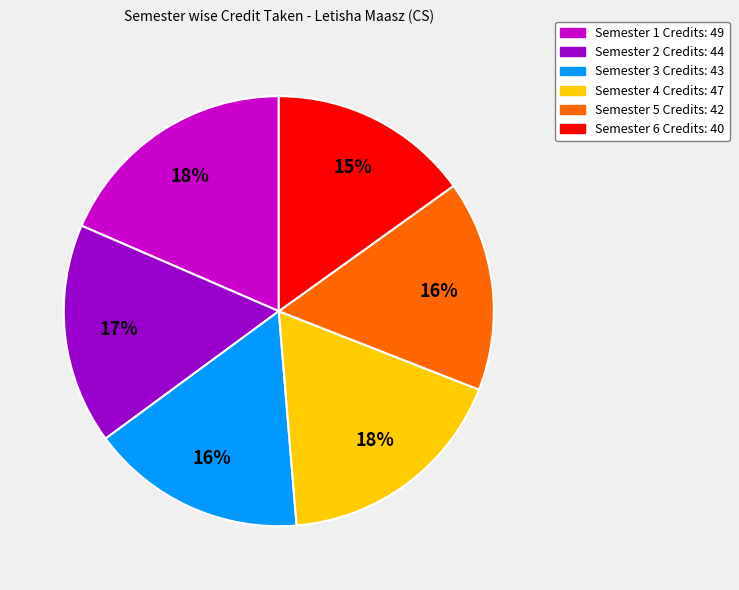

Count the number of slices in the pie.

6